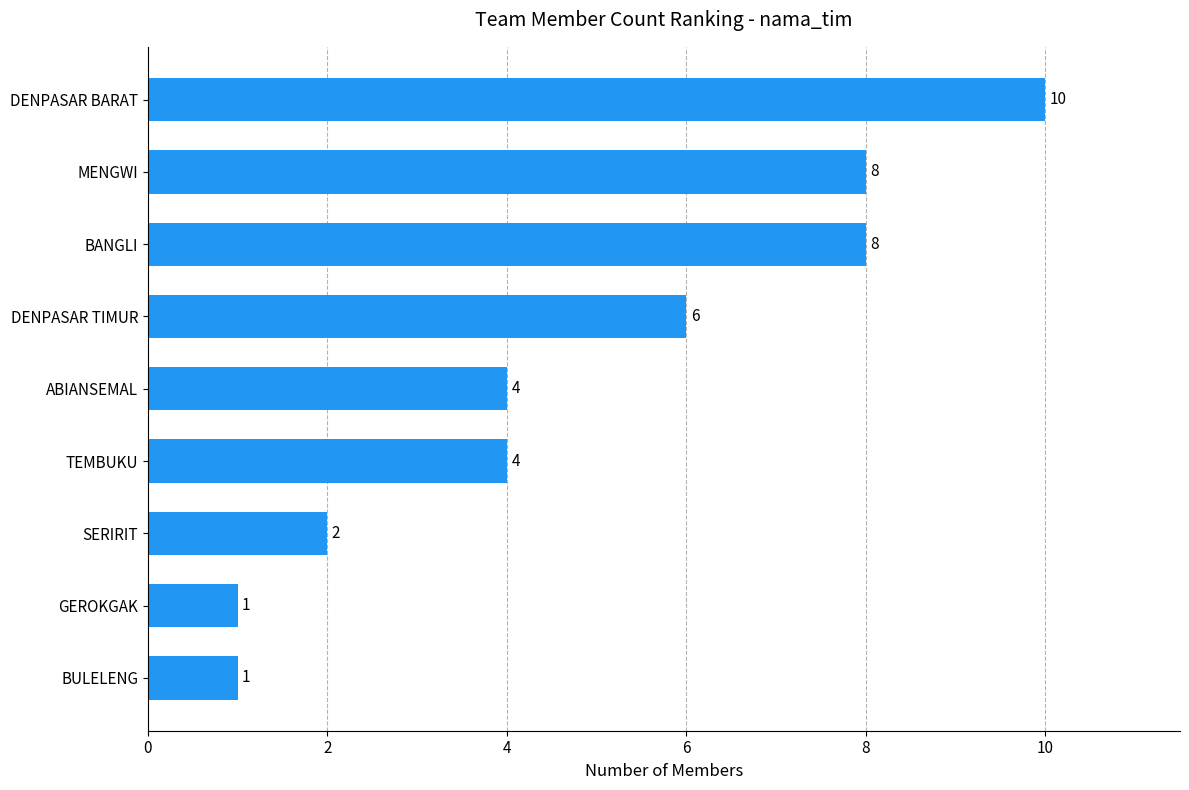

What is the greatest value displayed?

10